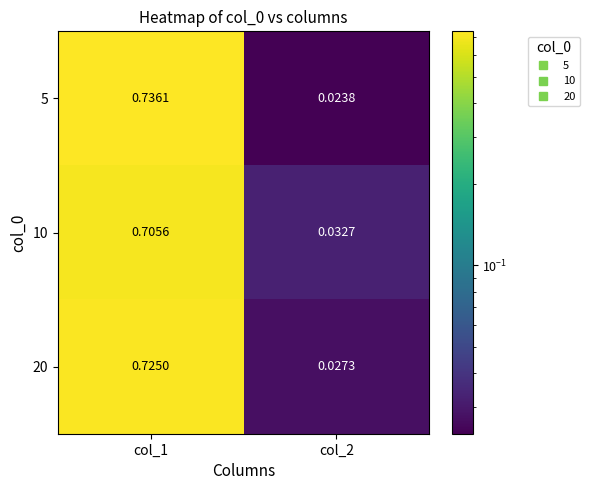

How many categories are shown in the chart?

2